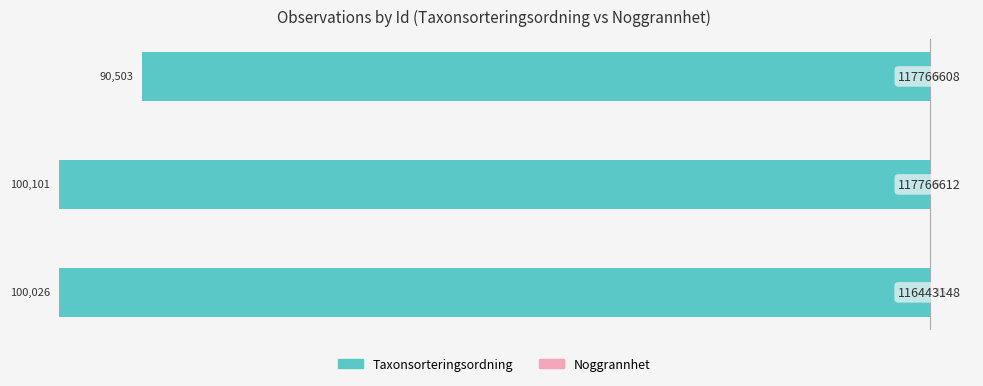

What is the average value of the Noggrannhet series?

8